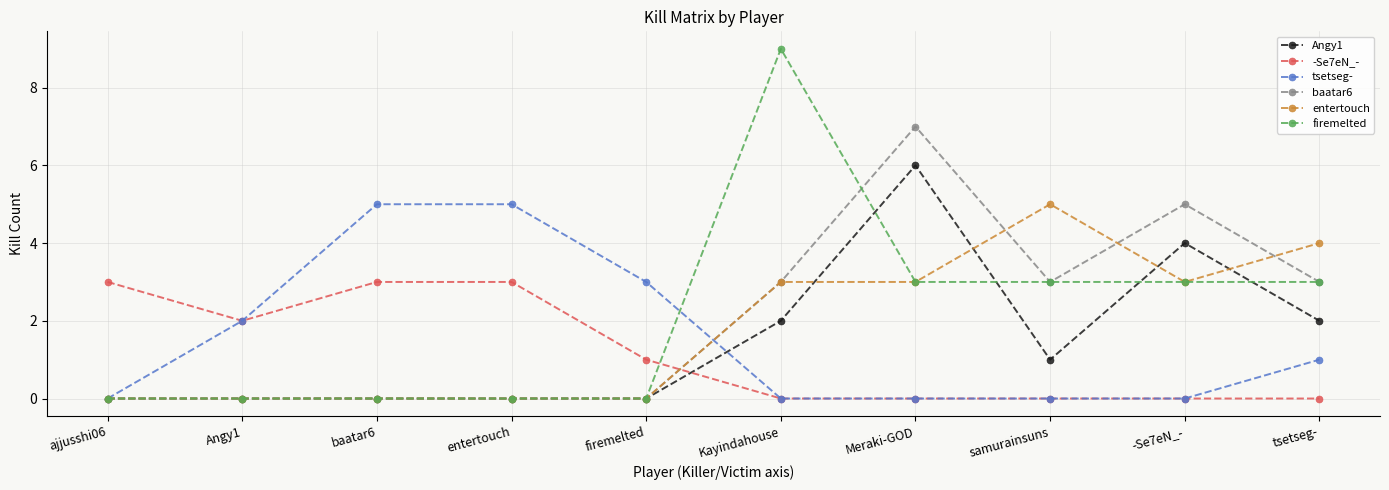

What is the total value across all series at ajjusshi06?

3